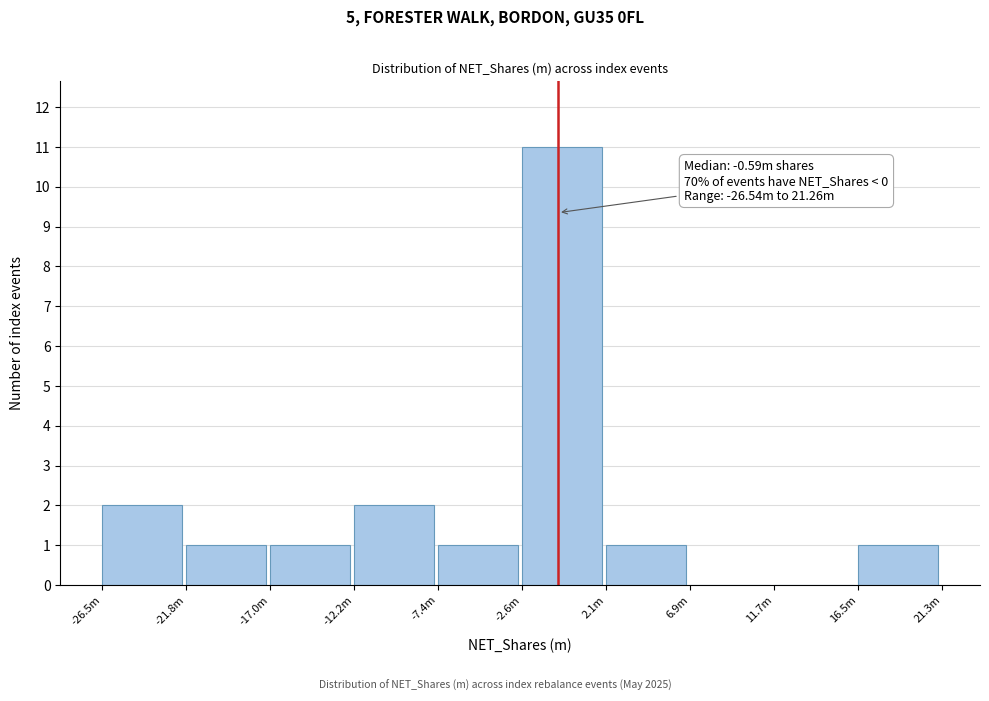

Reading left to right, extract all data points from this chart.

-26.5m=2	-21.8m=1	-17.0m=1	-12.2m=2	-7.4m=1	-2.6m=11	2.1m=1	6.9m=0	11.7m=0	16.5m=1